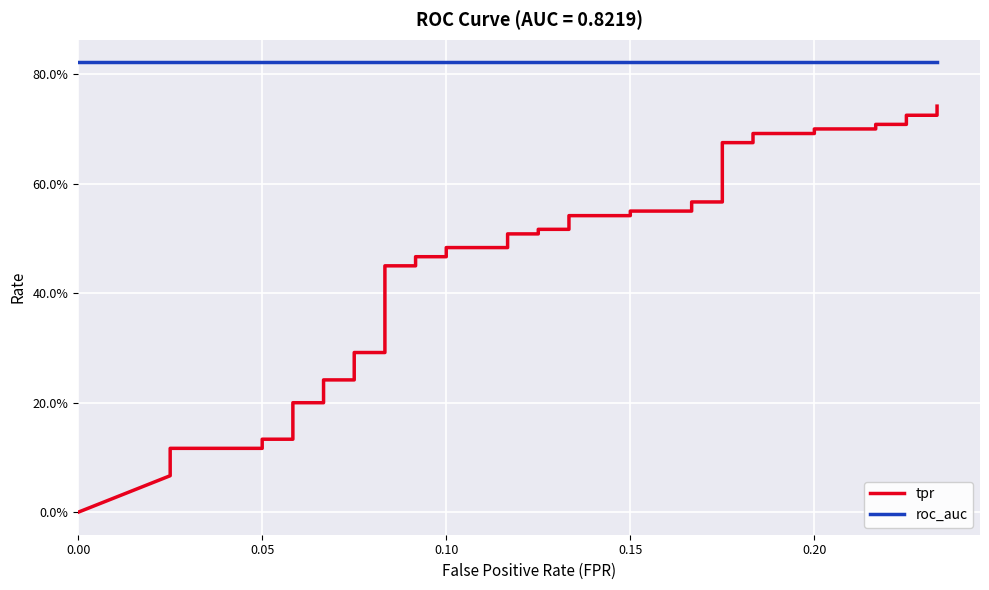

What is the value of the tpr point at the 36th from the left?

0.7